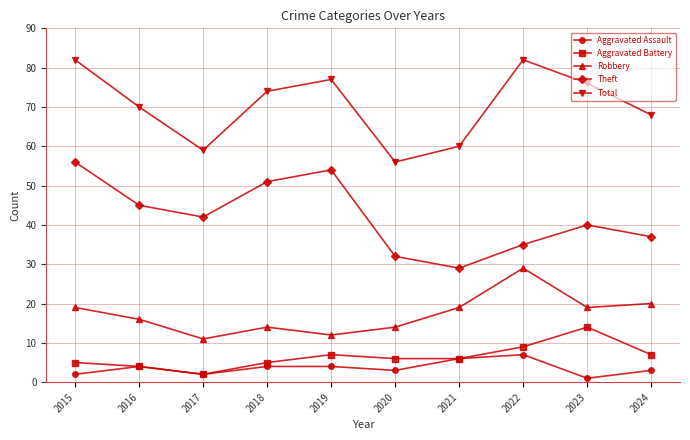

What is the approximate value of Robbery at 2015, to the nearest 10?

20